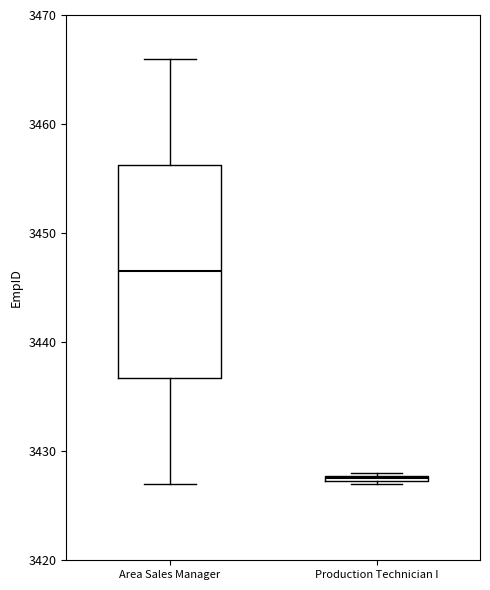

Which box has the highest median line?

Area Sales Manager